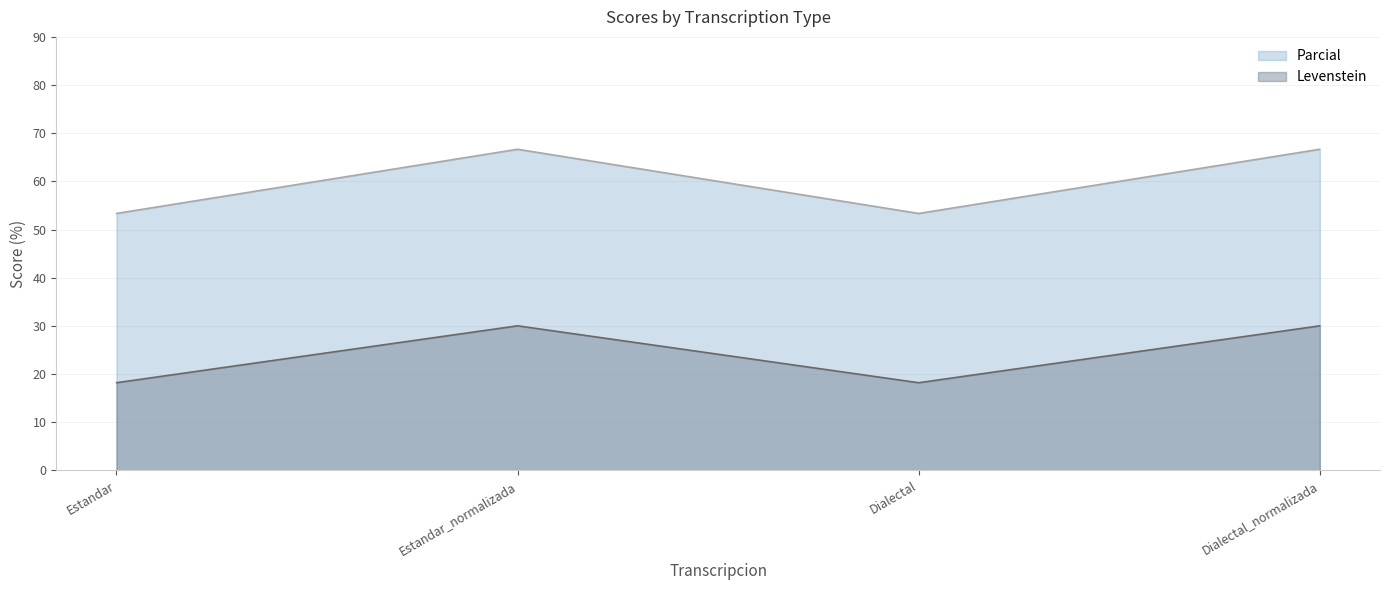

What is the average value of the Parcial series?

60.0